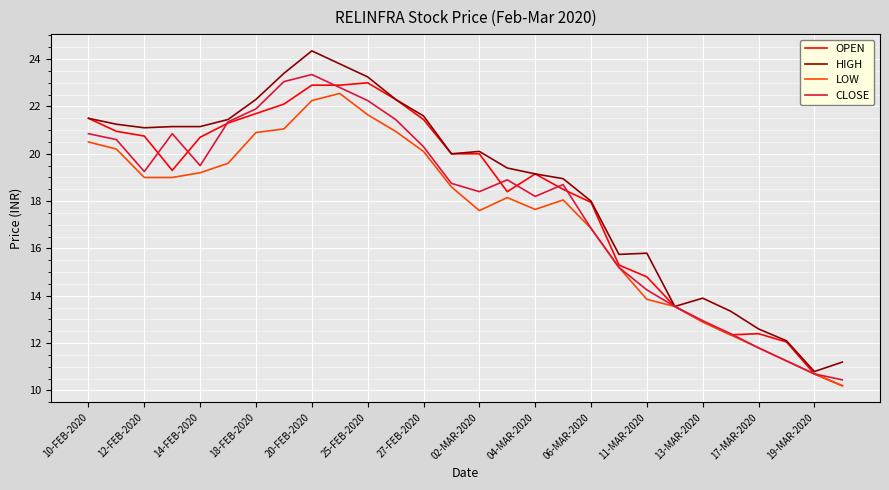

Which series has the largest range (max minus min)?

HIGH